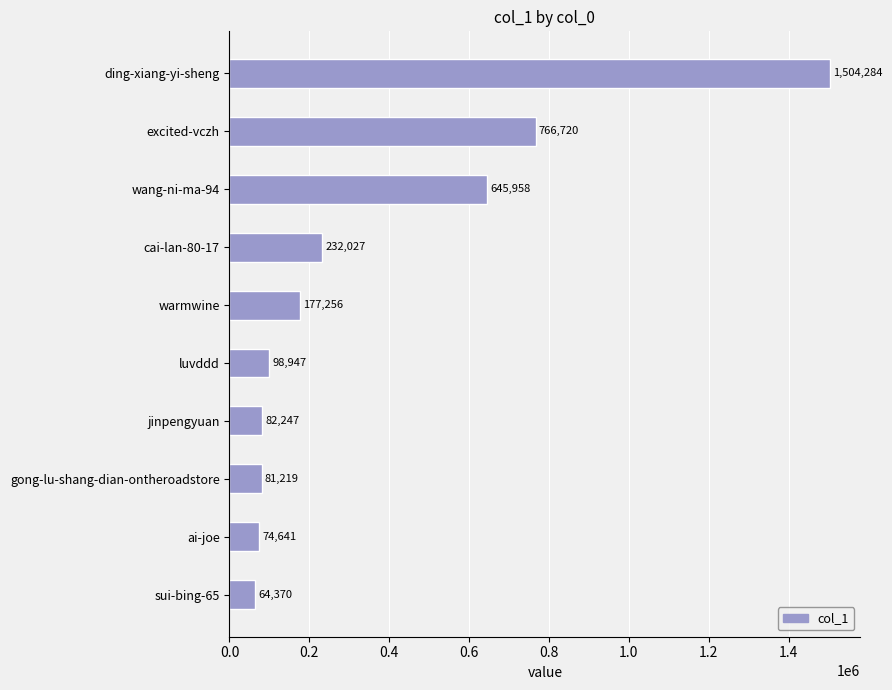

At which label is the value closest to 784327?

excited-vczh